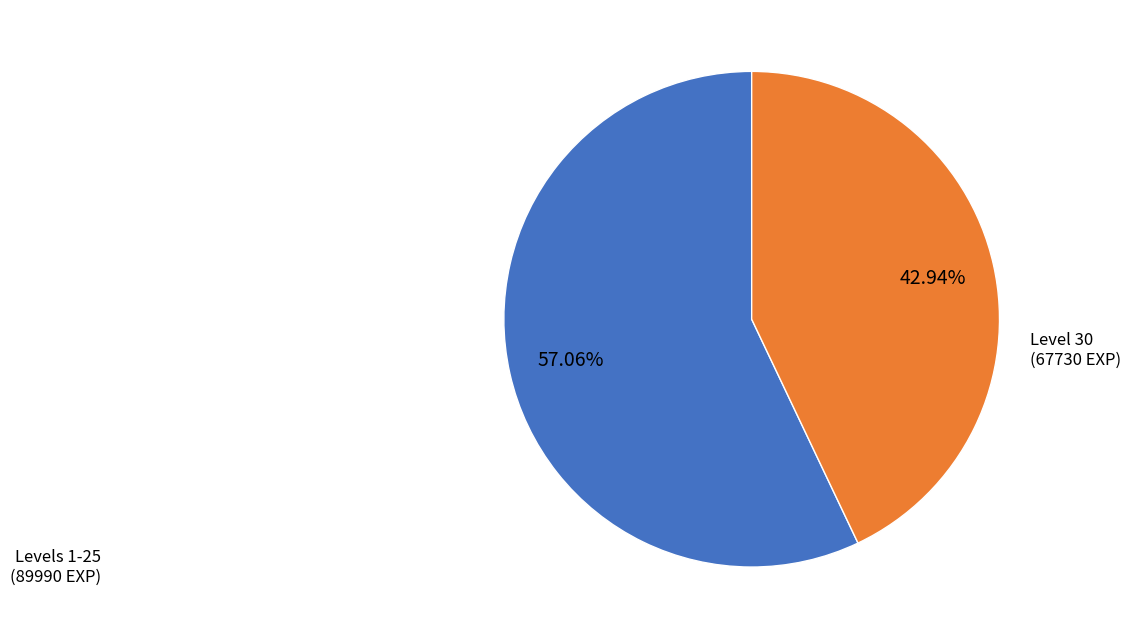

What is the ratio of the value at Levels 1-25 (89990 EXP) to the value at Level 30 (67730 EXP)?

1.3